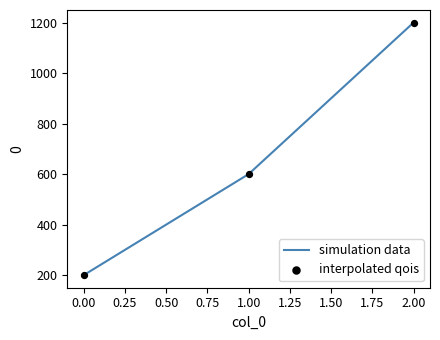

Is it true that the value at 2.00 is 1700?

False